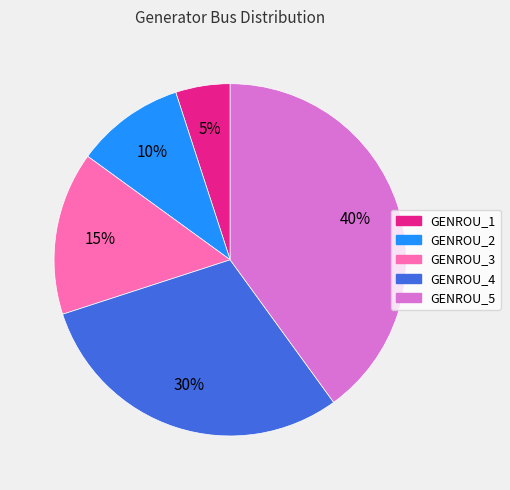

What is the largest slice in the pie chart?

GENROU_5